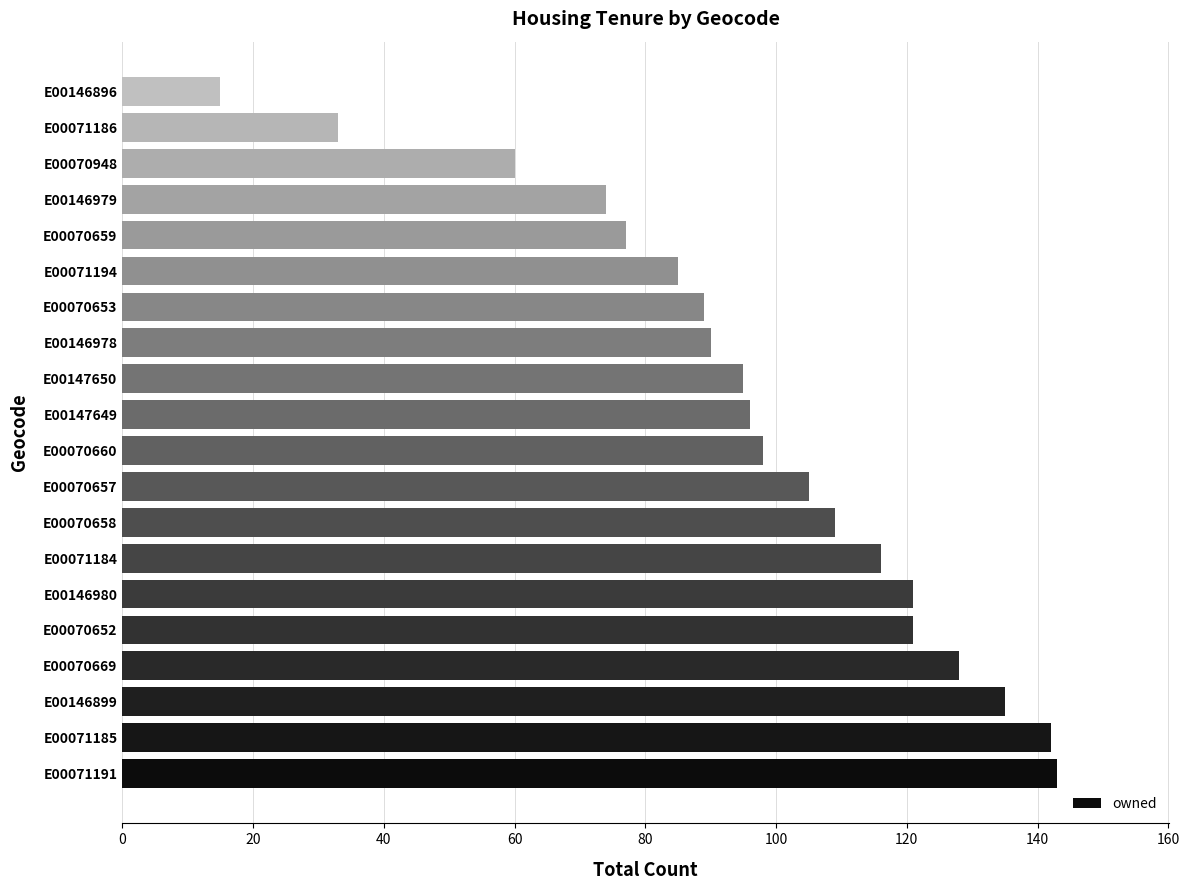

At which category does the chart reach its minimum across all series?

E00146896